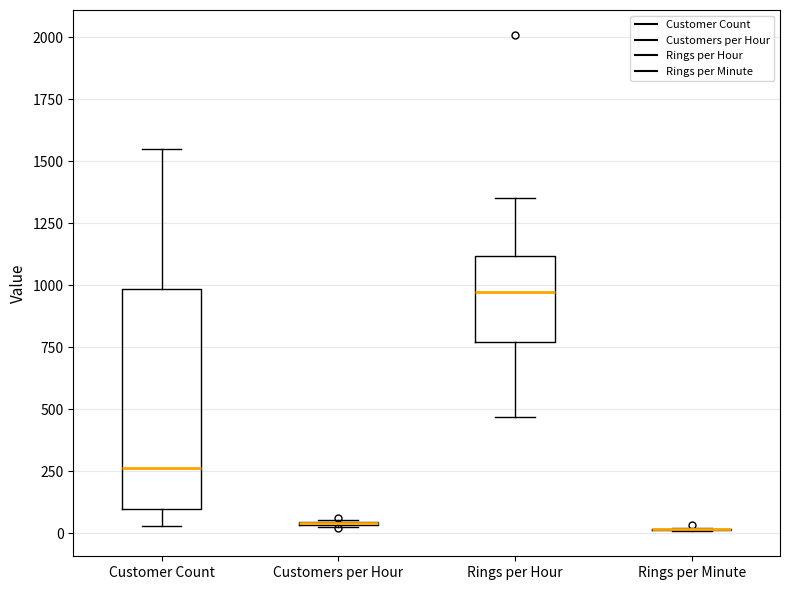

Where does the upper whisker of the box for Rings per Hour end on the y-axis? The values are not printed on the chart, so give them approximately, as read against the axis.

1350